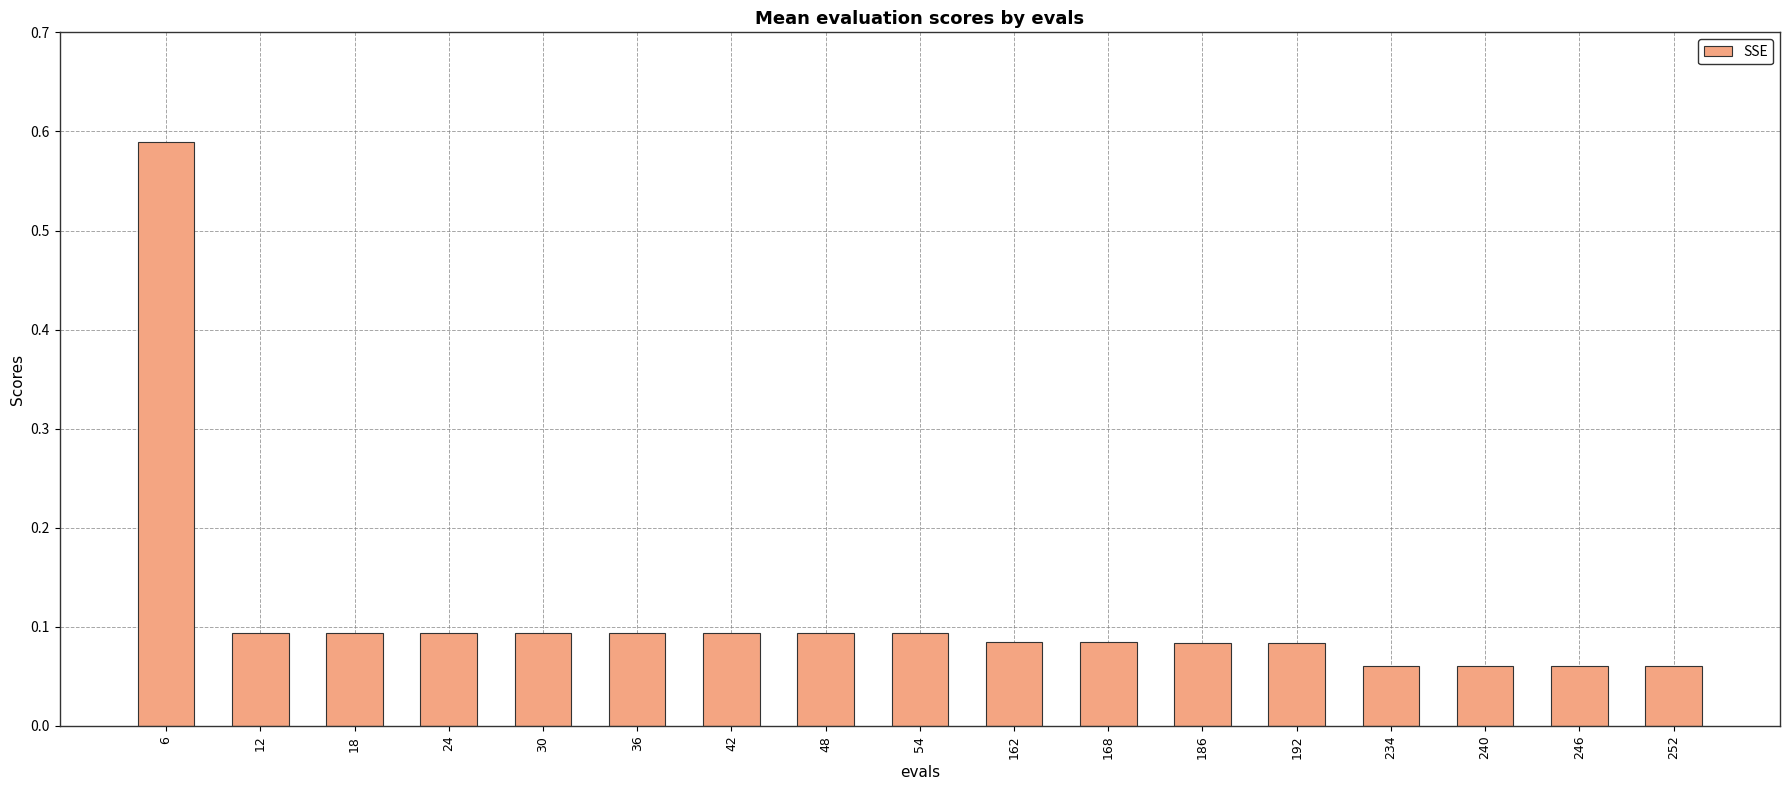

How many series are shown in this chart?

1